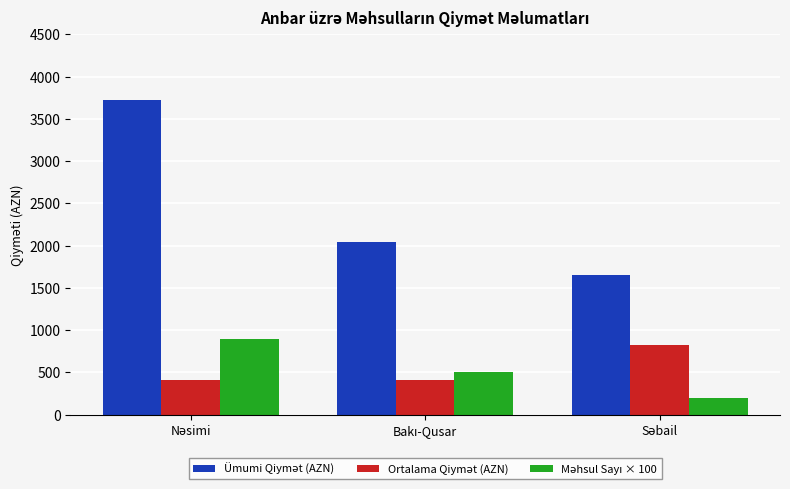

What is the greatest value displayed?

3724.0